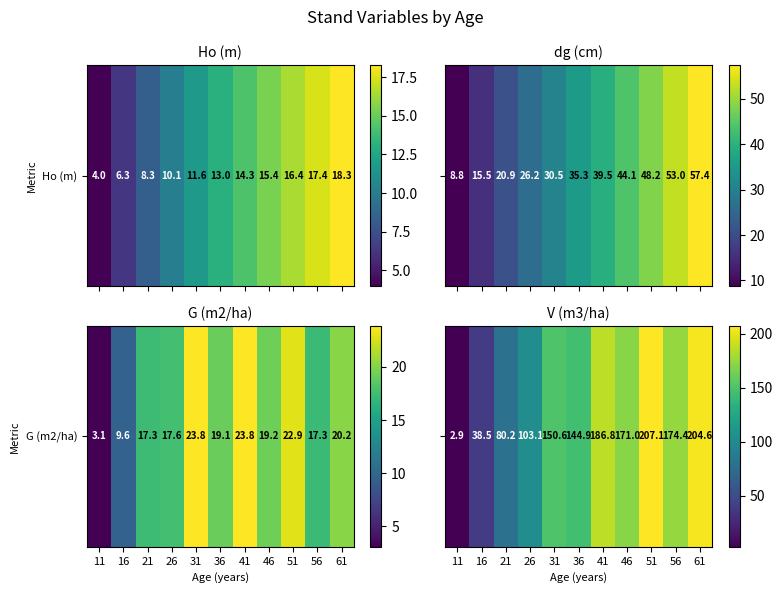

At which label is the value closest to 104?

26